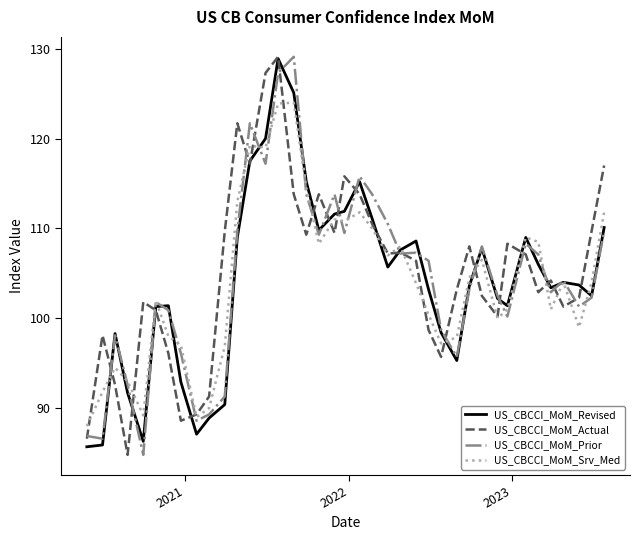

What is the maximum value shown in the chart?

129.1